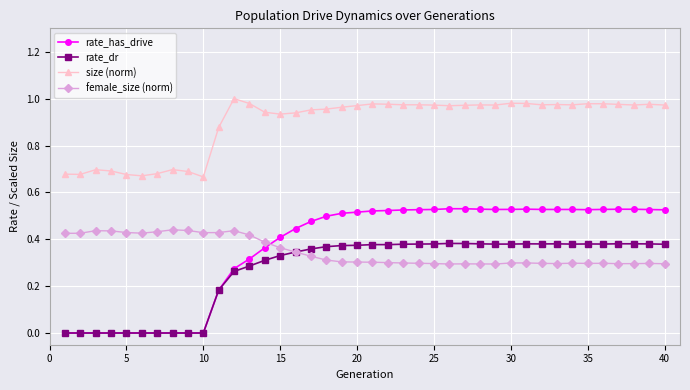

Which series has the largest range (max minus min)?

rate_has_drive